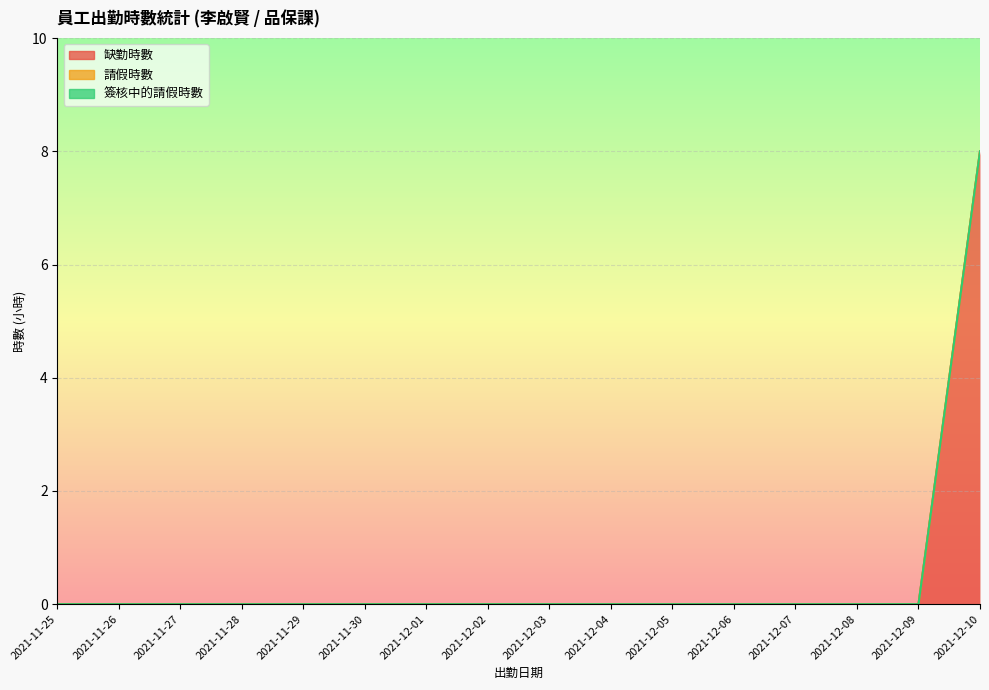

At which category is the sum across all series the highest?

2021-12-10